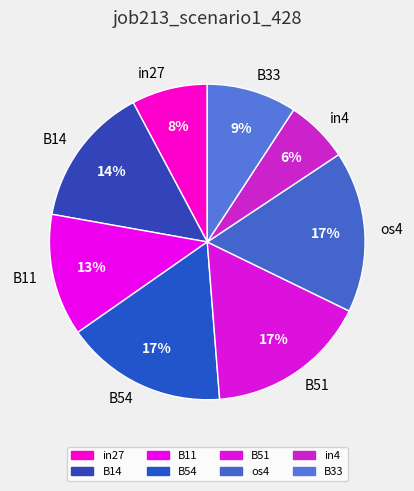

How many slices are in this pie chart?

8